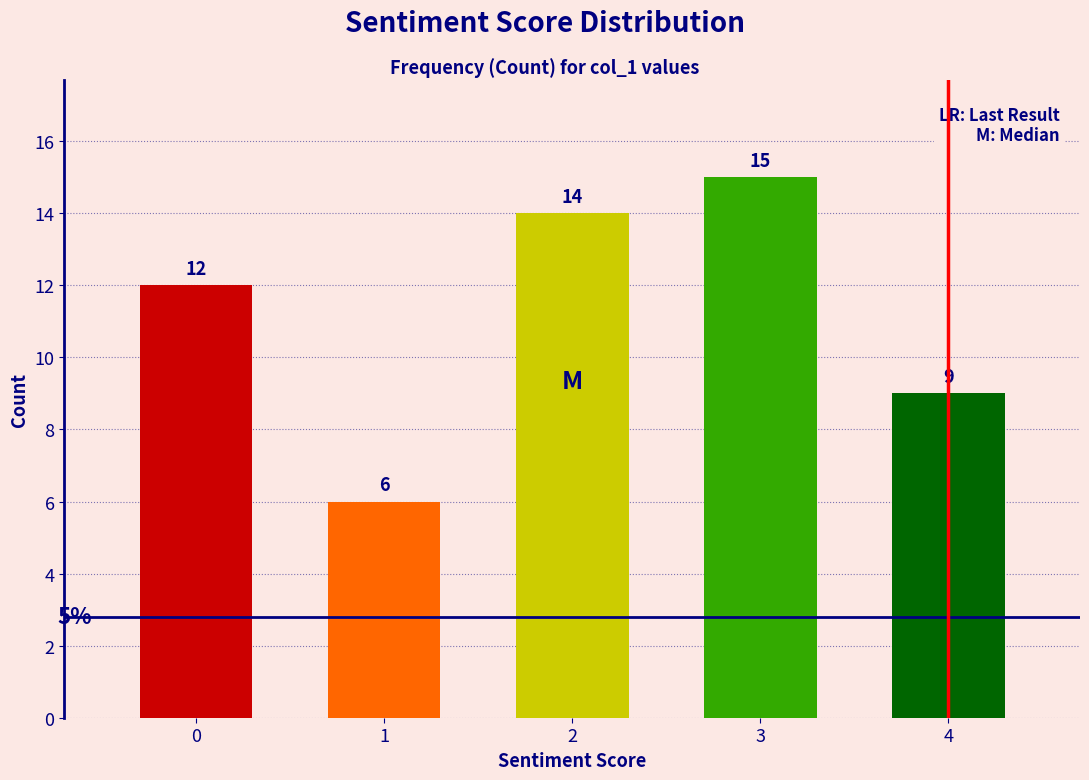

Reading left to right, what are all the values shown in this chart?

0=12	1=6	2=14	3=15	4=9